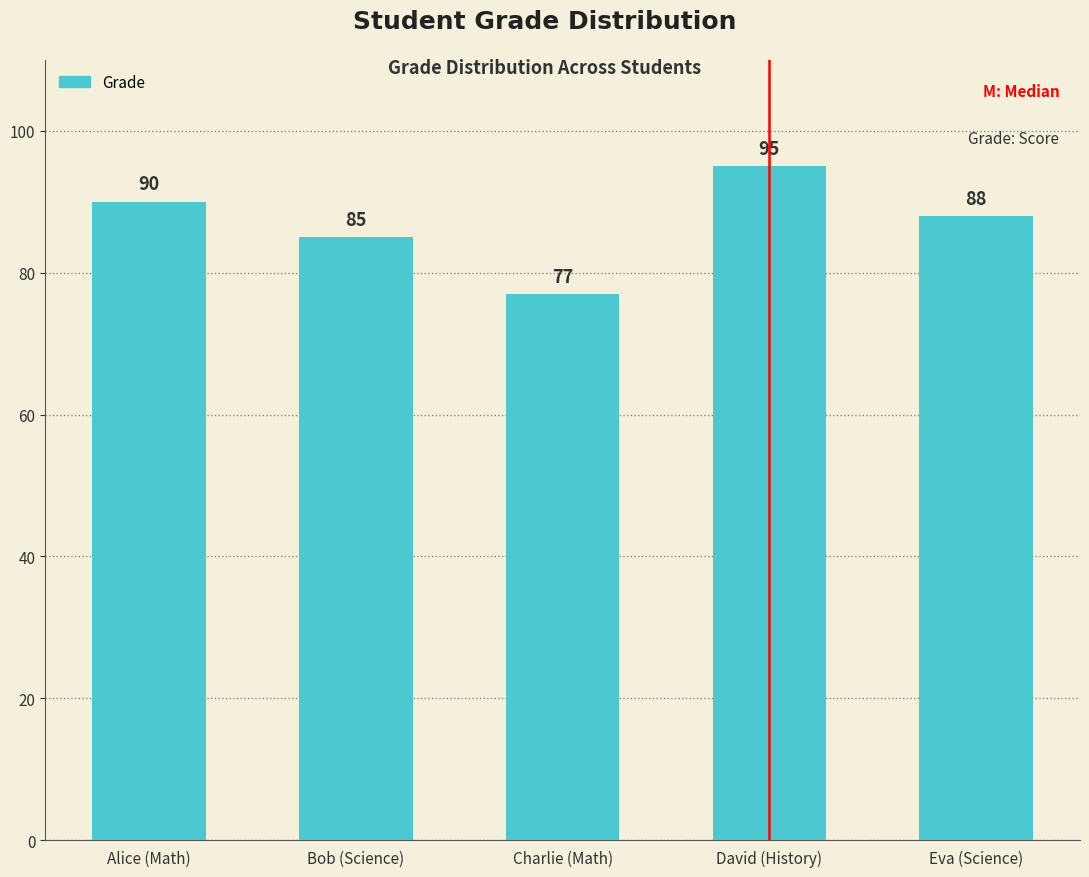

Count the values in the range 85 to 90.

3